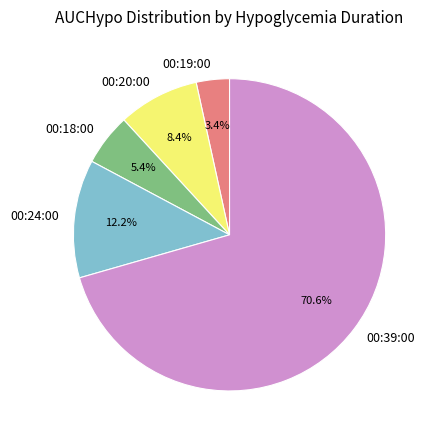

Between 00:20:00 and 00:24:00, which is larger?

00:24:00